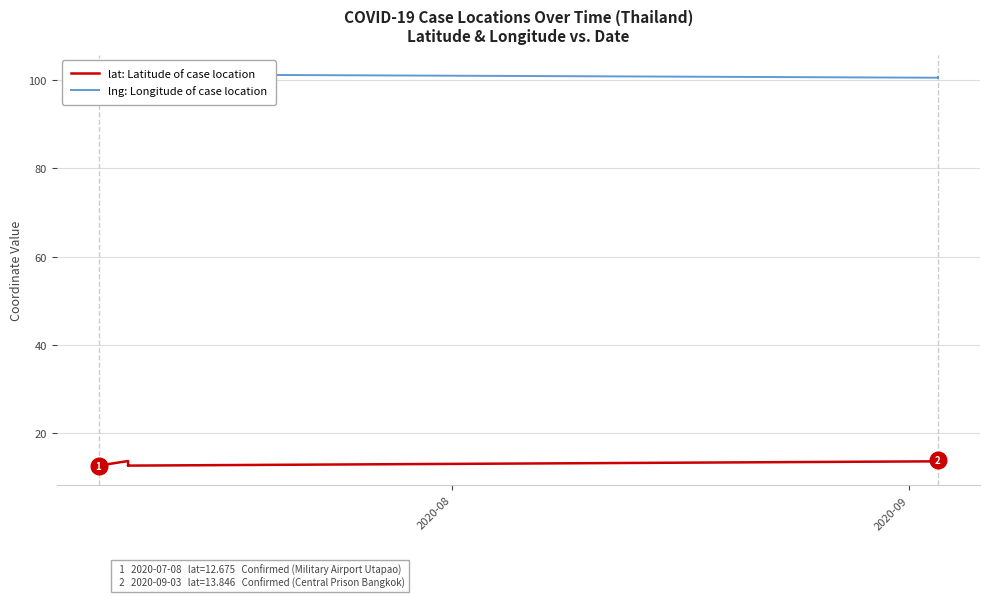

At how many categories does at least one series exceed 59?

10